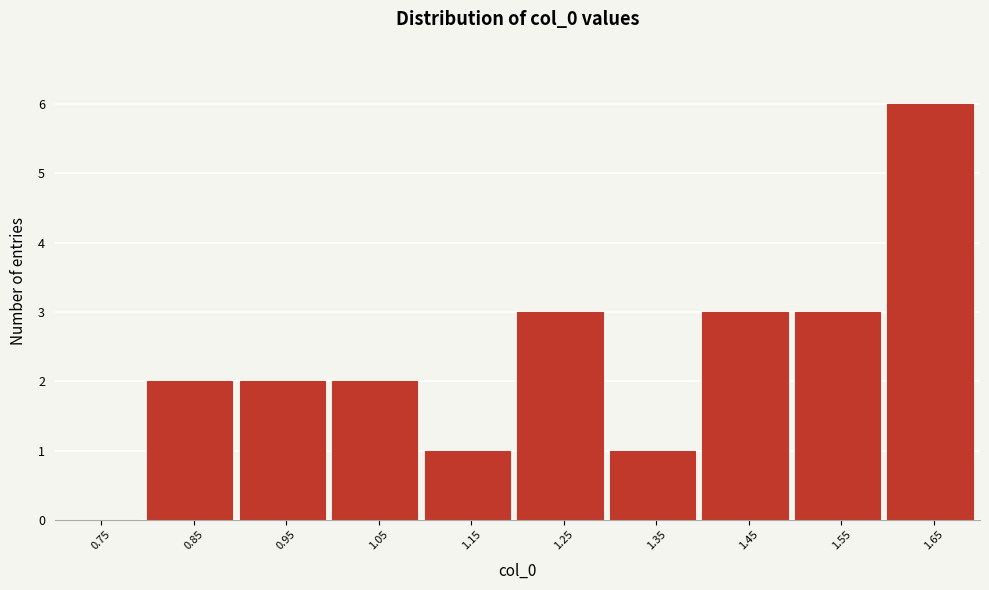

Reading left to right, what are all the values shown in this chart?

0.75=0	0.85=2	0.95=2	1.05=2	1.15=1	1.25=3	1.35=1	1.45=3	1.55=3	1.65=6